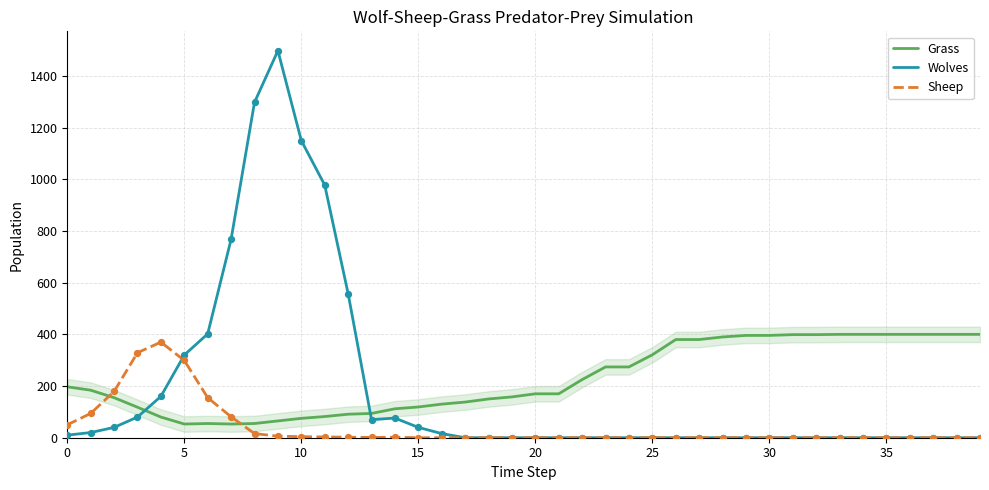

Which series has the largest range (max minus min)?

Wolves